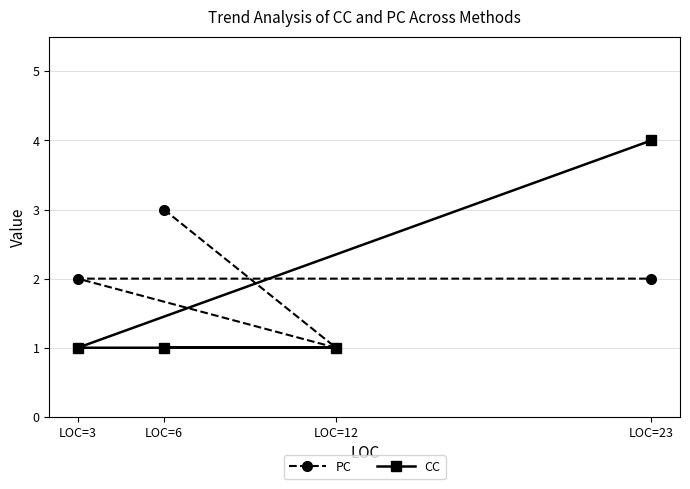

Which series has the largest total across all categories?

PC